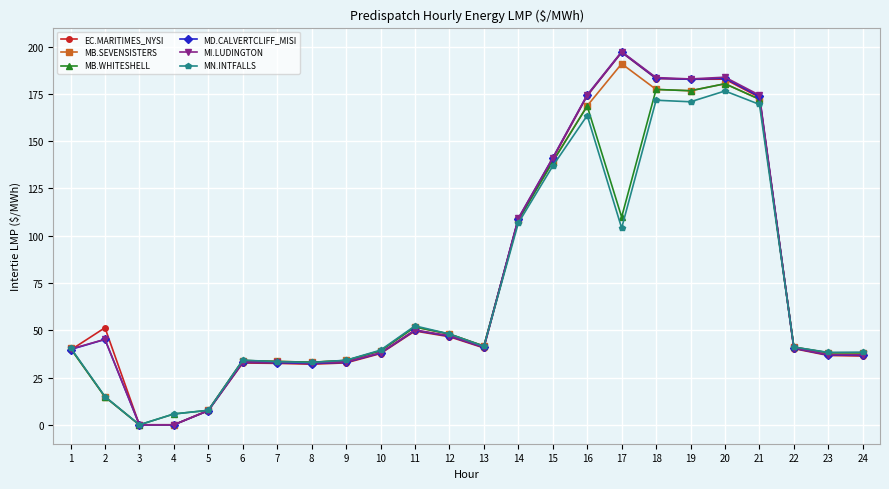

True or false: MI.LUDINGTON has more than 2 points higher than both neighbors.

True